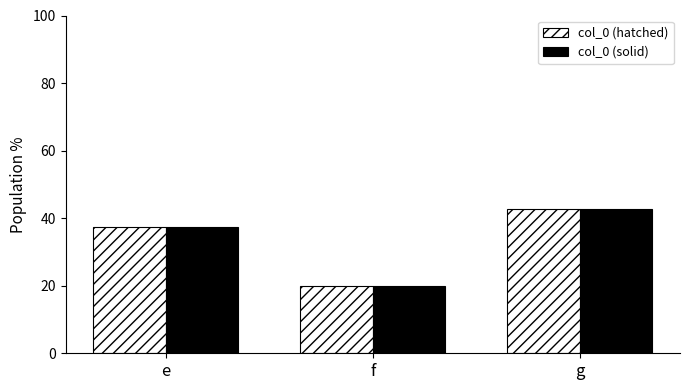

What is the difference between the col_0 (hatched) values at g and e?

5.5